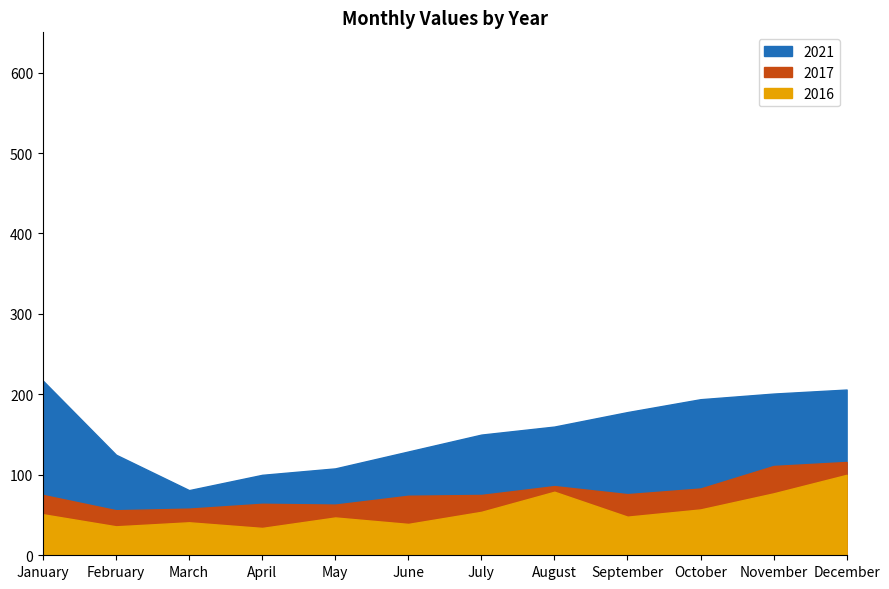

Reading left to right, what are all the values shown in this chart?

2021: 217	125	81	100	108	129	150	160	178	194	201	206
2017: 75	56	58	64	63	74	75	86	76	83	111	116
2016: 51	36	41	34	47	39	54	79	48	57	77	100